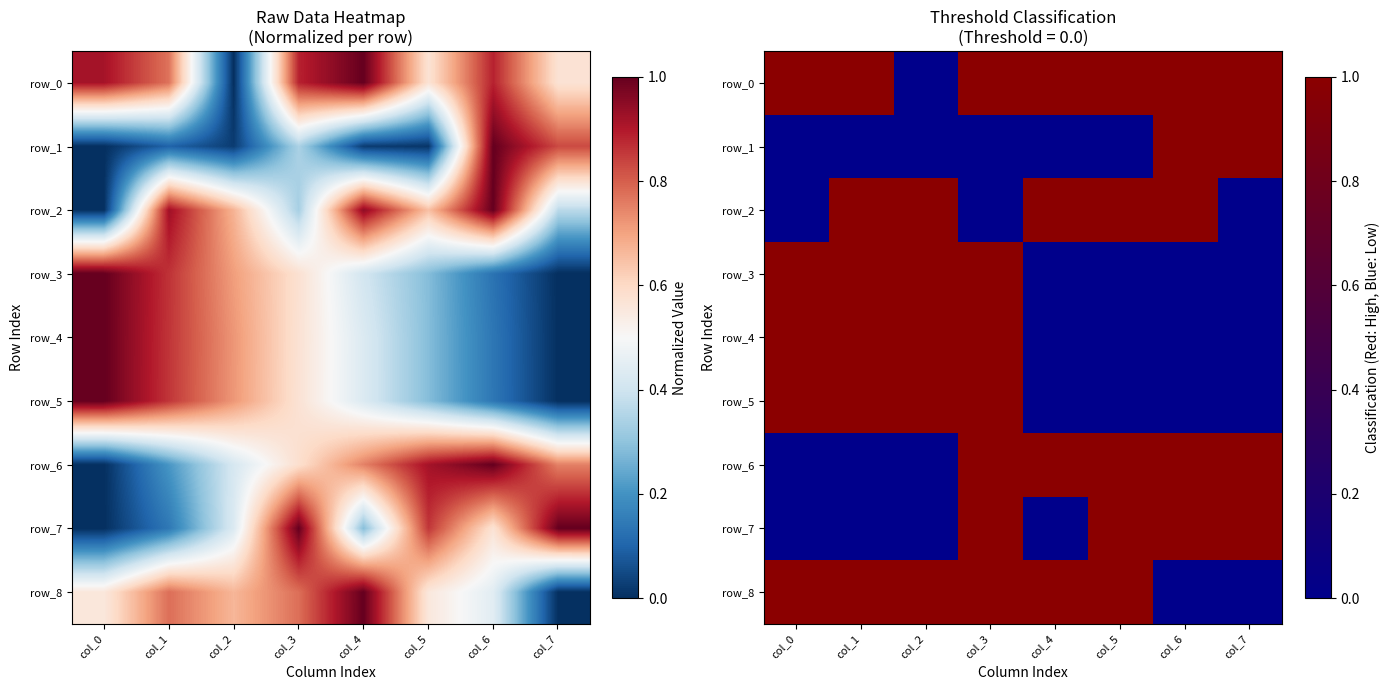

What is the total value across all series at col_6?

5